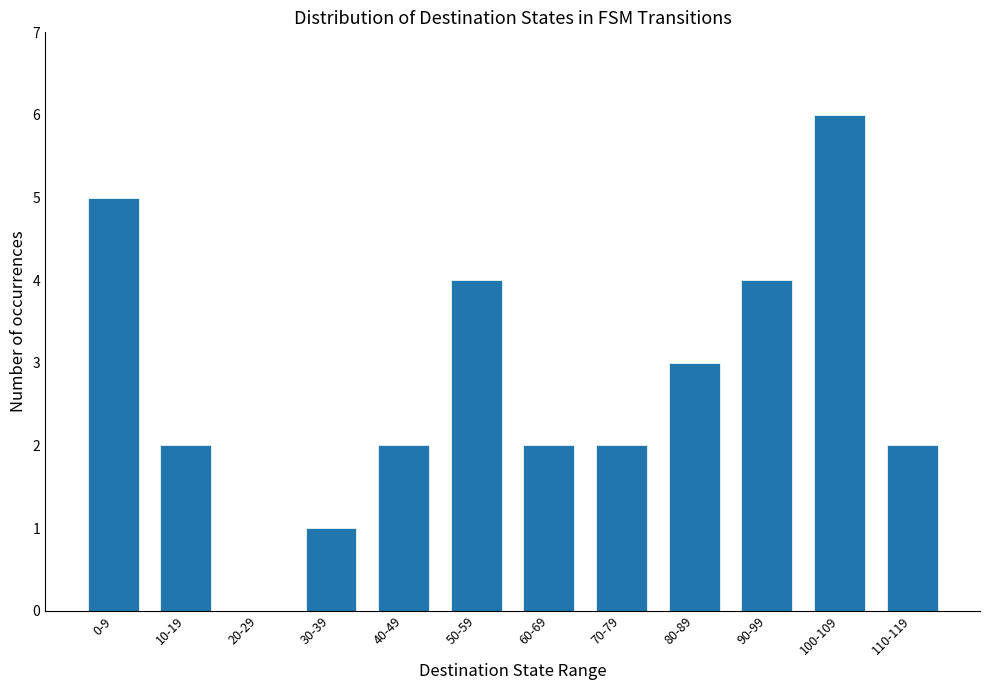

Which has a higher value, 10-19 or 100-109?

100-109